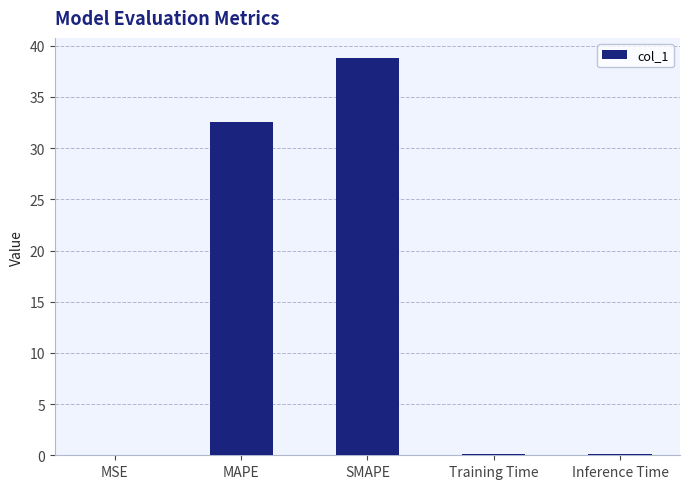

What is the difference between the values at Inference Time and SMAPE?

38.7